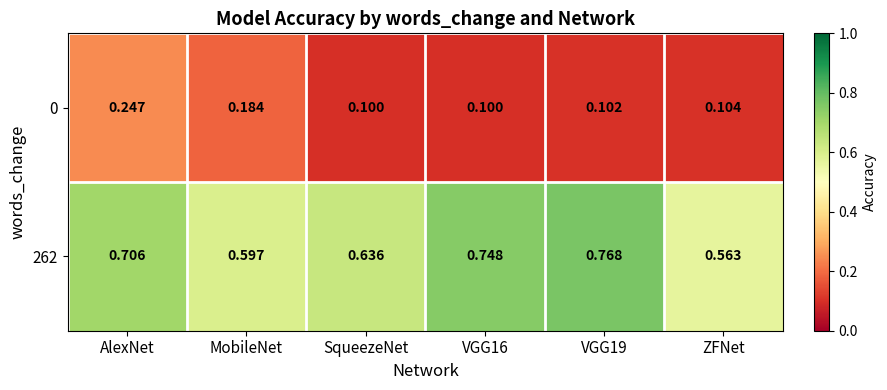

At which category is the sum across all series the highest?

AlexNet